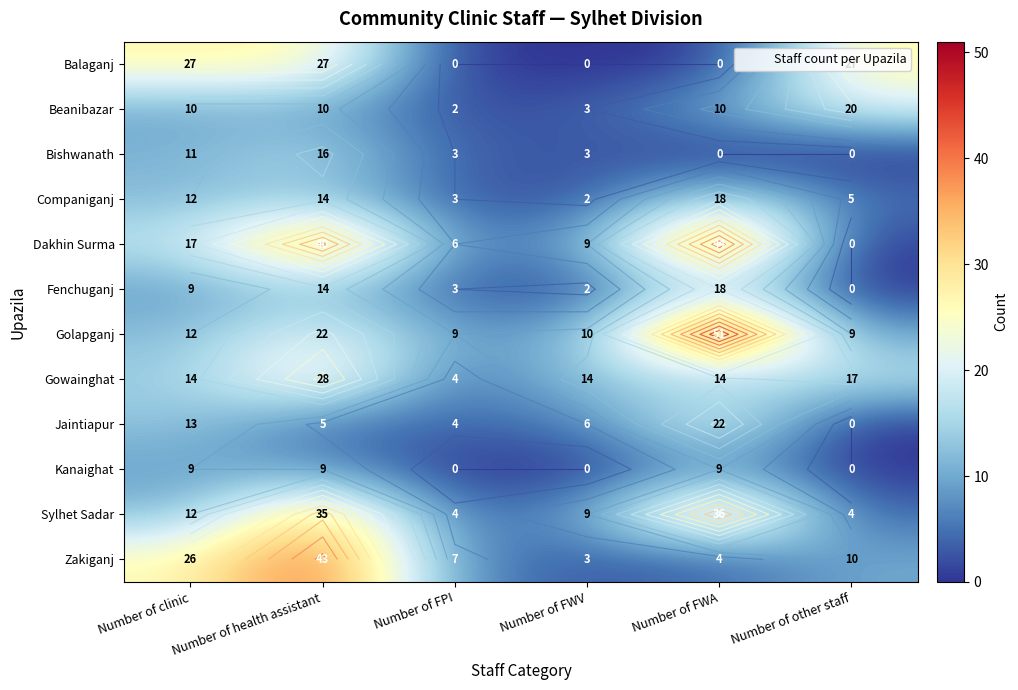

List the series in order of their peak value, lowest first.

Kanaighat, Bishwanath, Companiganj, Fenchuganj, Beanibazar, Jaintiapur, Balaganj, Gowainghat, Sylhet Sadar, Zakiganj, Dakhin Surma, Golapganj